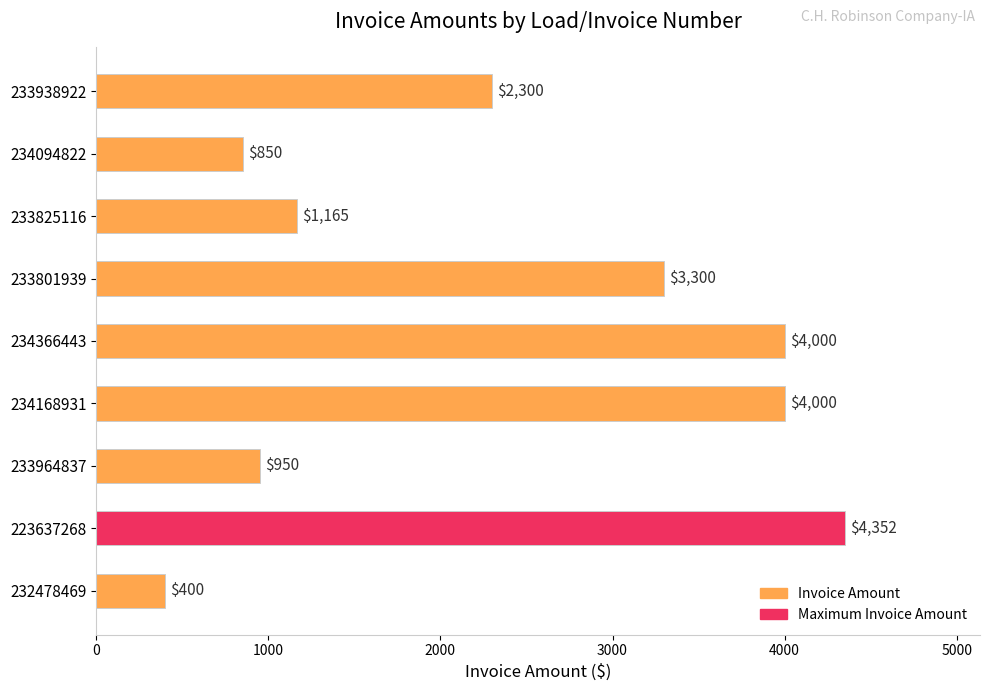

Reading top to bottom, list all the values displayed in this chart.

233938922=2300	234094822=850	233825116=1165	233801939=3300	234366443=4000	234168931=4000	233964837=950	223637268=4352	232478469=400